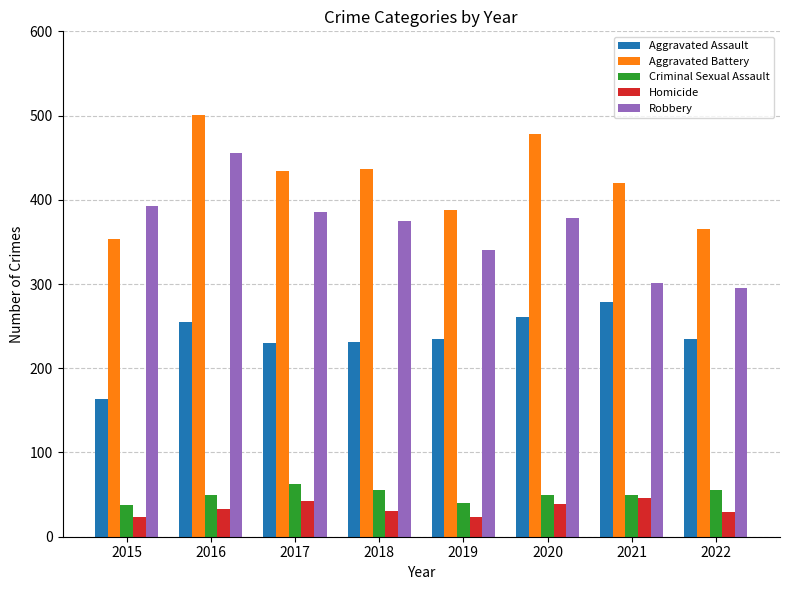

List the series in order of their peak value, highest first.

Aggravated Battery, Robbery, Aggravated Assault, Criminal Sexual Assault, Homicide